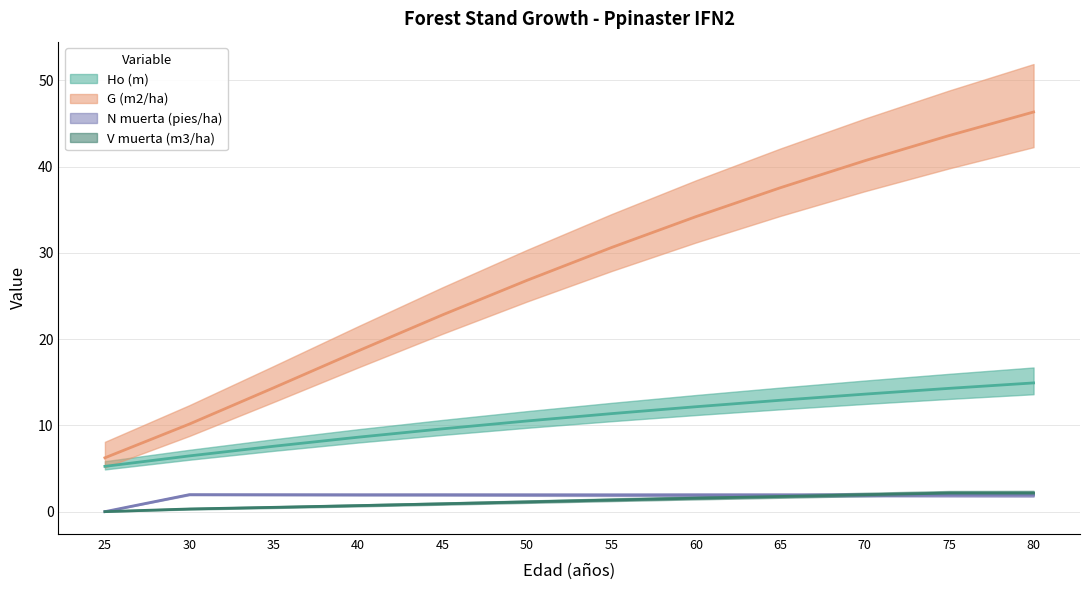

Is this an area chart (filled region under the line)?

No